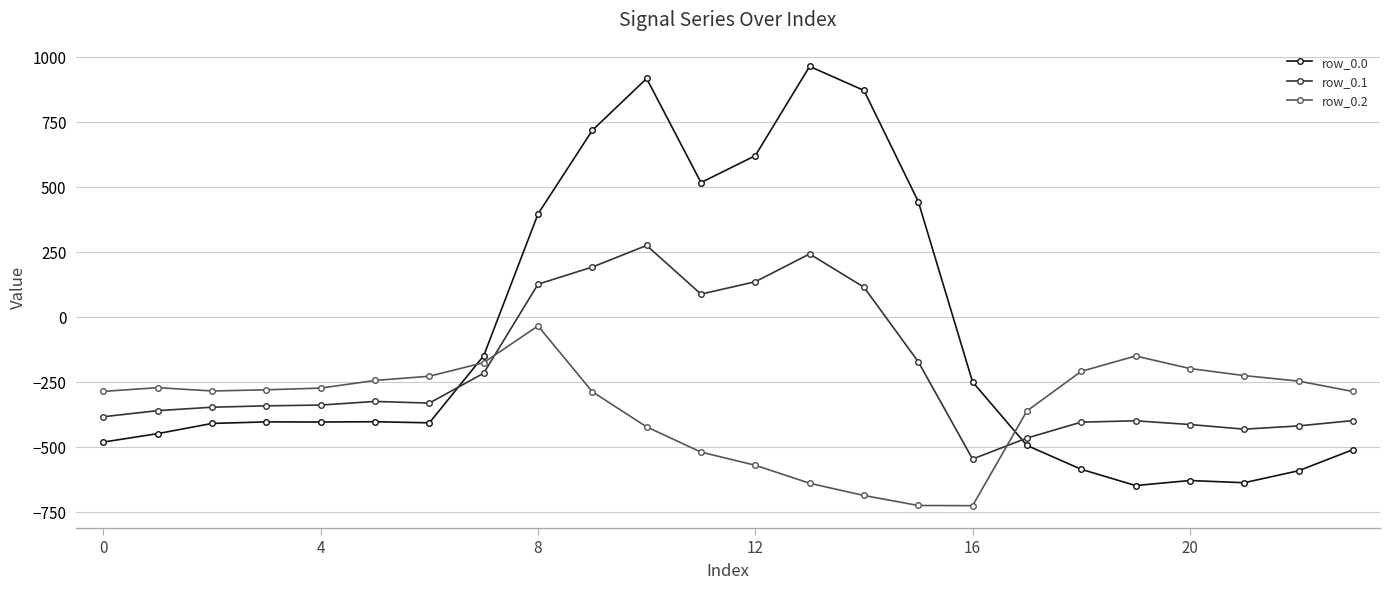

What is the value of the row_0.1 point at the 10th from the left?

191.1